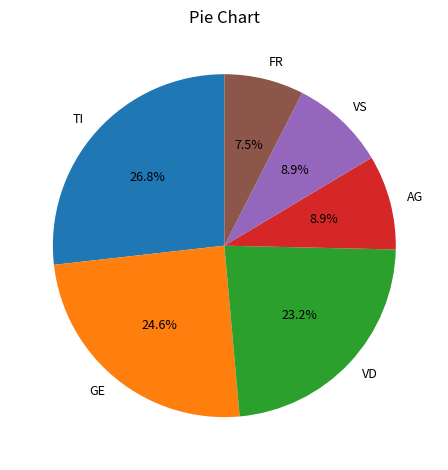

Does FR represent more than half of the total?

No